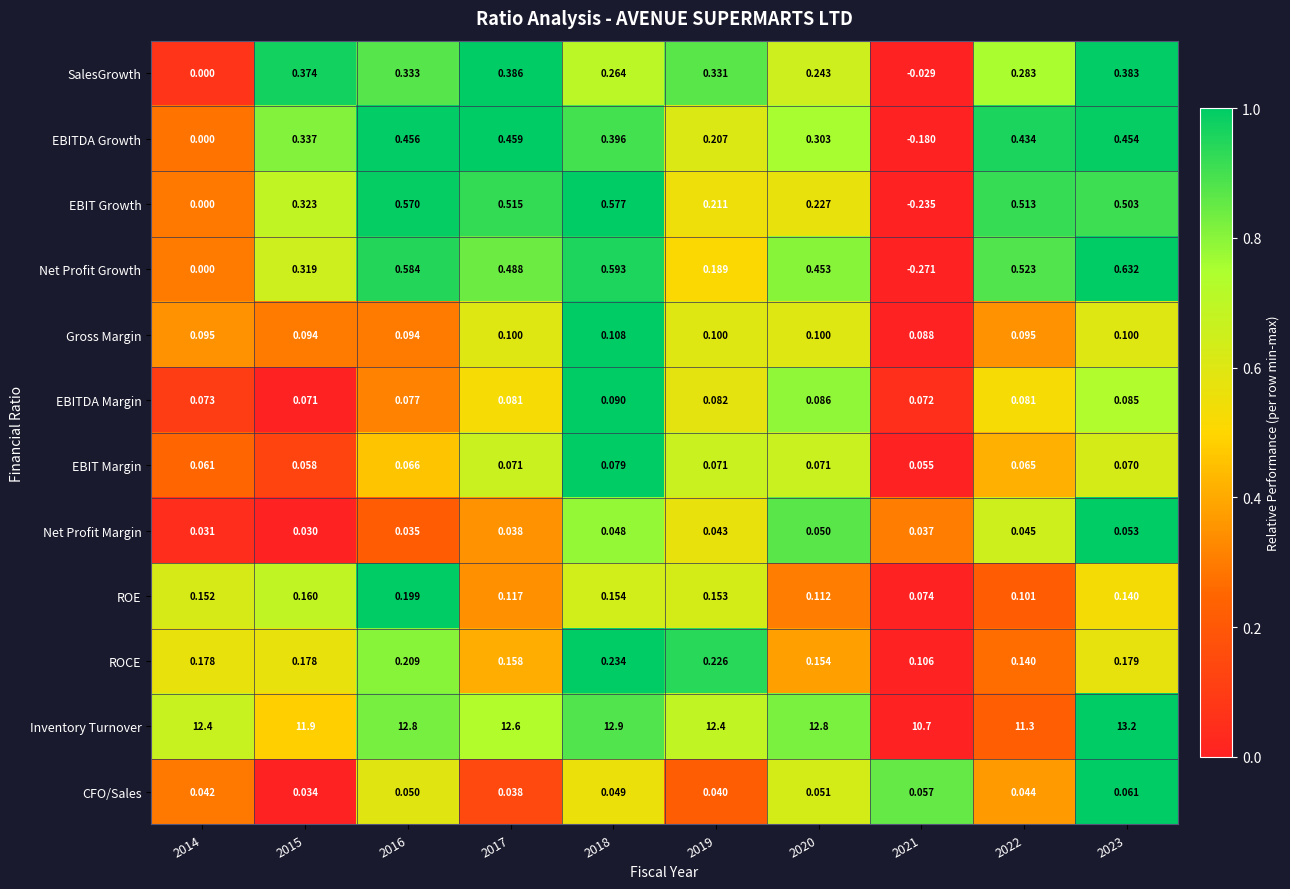

Rank the series at 2016 from highest to lowest value.

Inventory Turnover, Net Profit Growth, EBIT Growth, EBITDA Growth, SalesGrowth, ROCE, ROE, Gross Margin, EBITDA Margin, EBIT Margin, CFO/Sales, Net Profit Margin